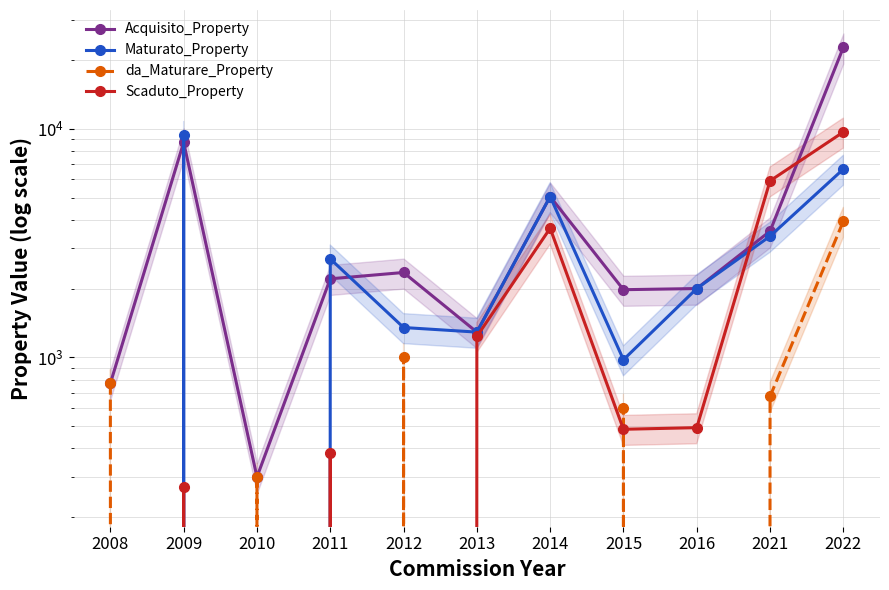

True or false: Acquisito_Property has a value of 1977 at 2015.

True